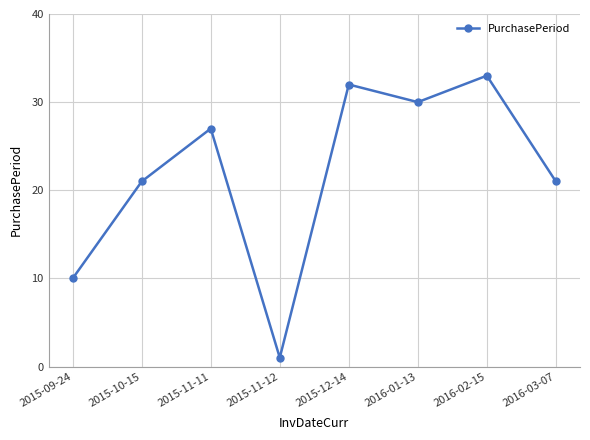

What is the label of the 7th point from the right?

2015-10-15